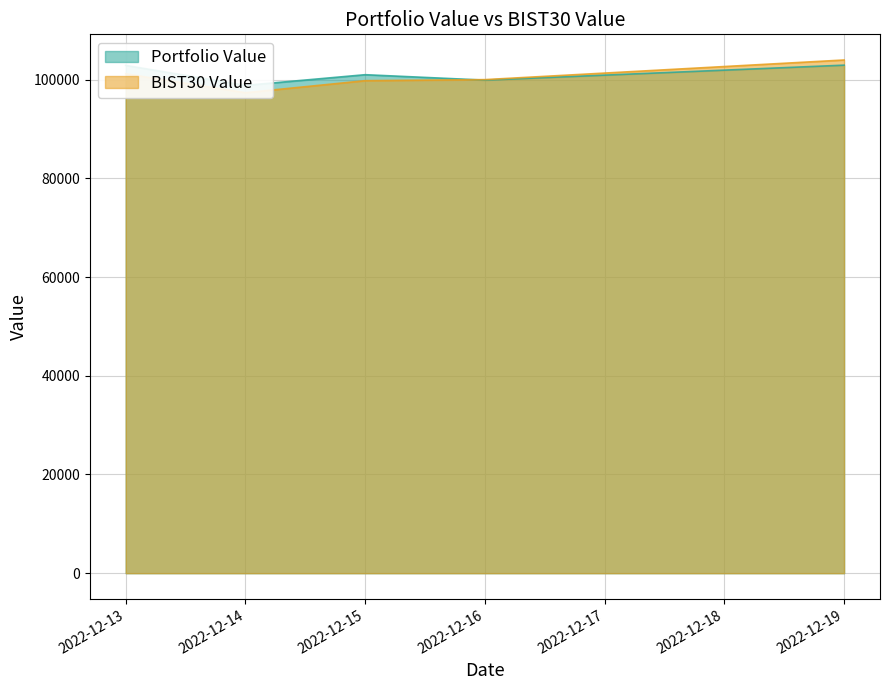

What are all the series names shown in the legend?

Portfolio Value, BIST30 Value